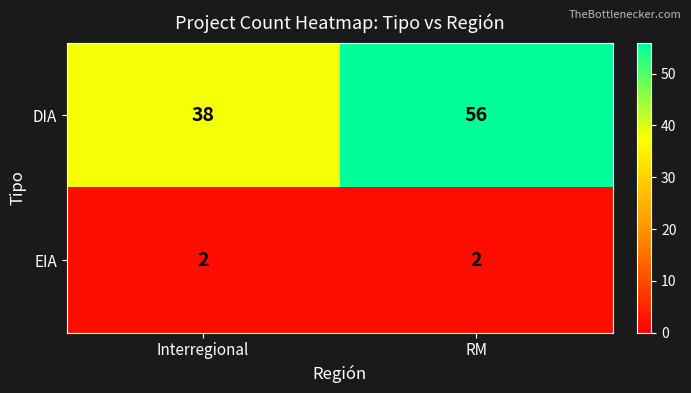

The EIA series shows 2 at RM. True or false?

True